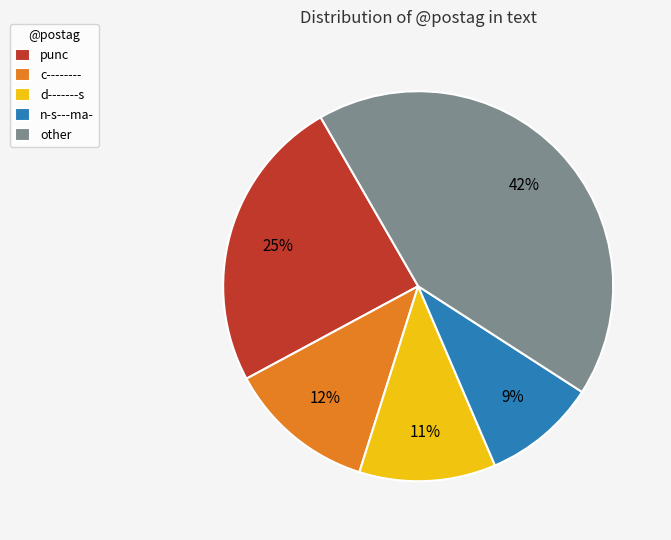

To the nearest percent, what portion does c-------- represent?

12%